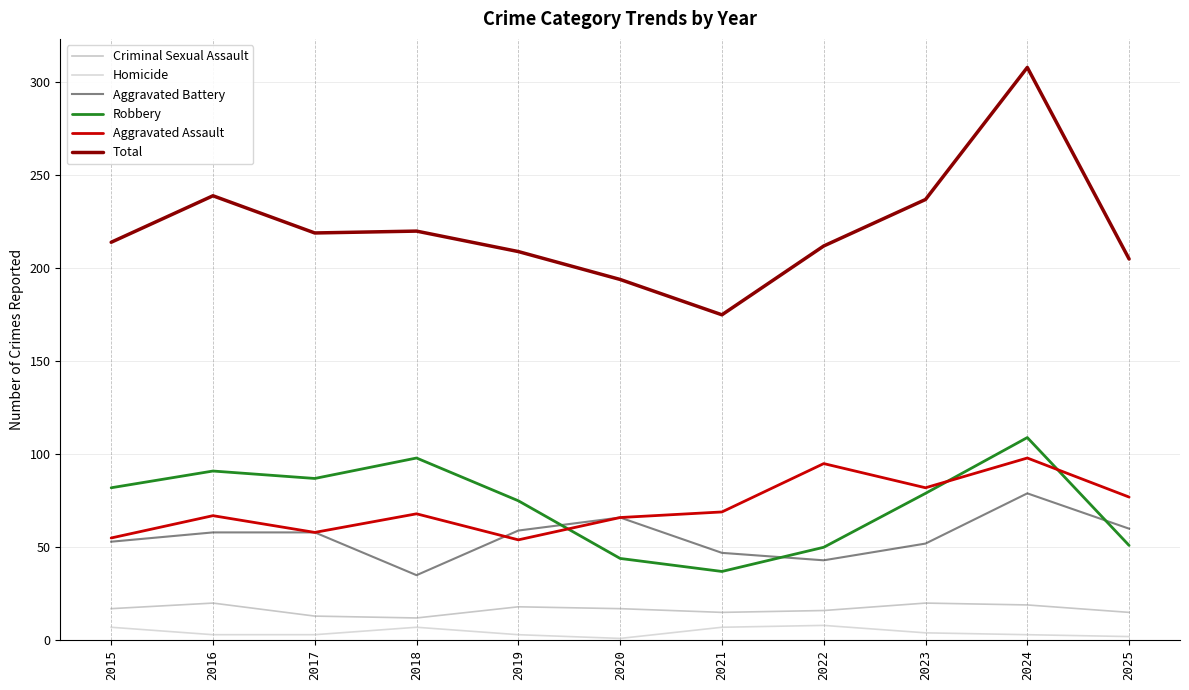

How many lines are shown in the chart?

6